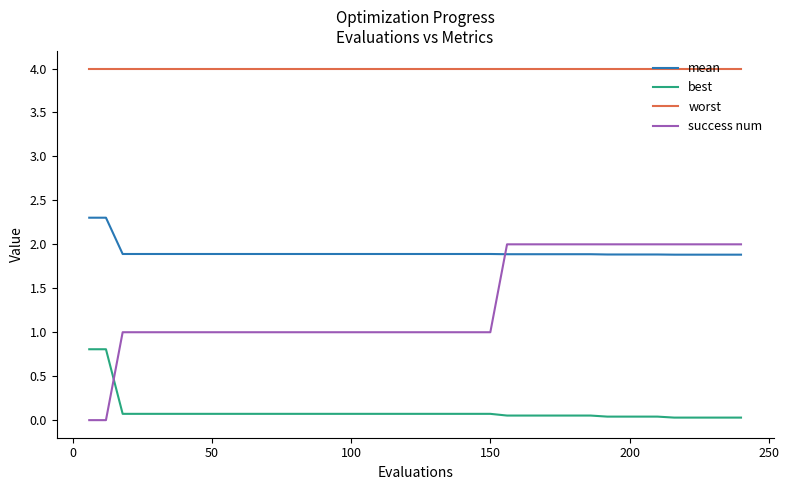

What is the maximum value for mean?

2.3